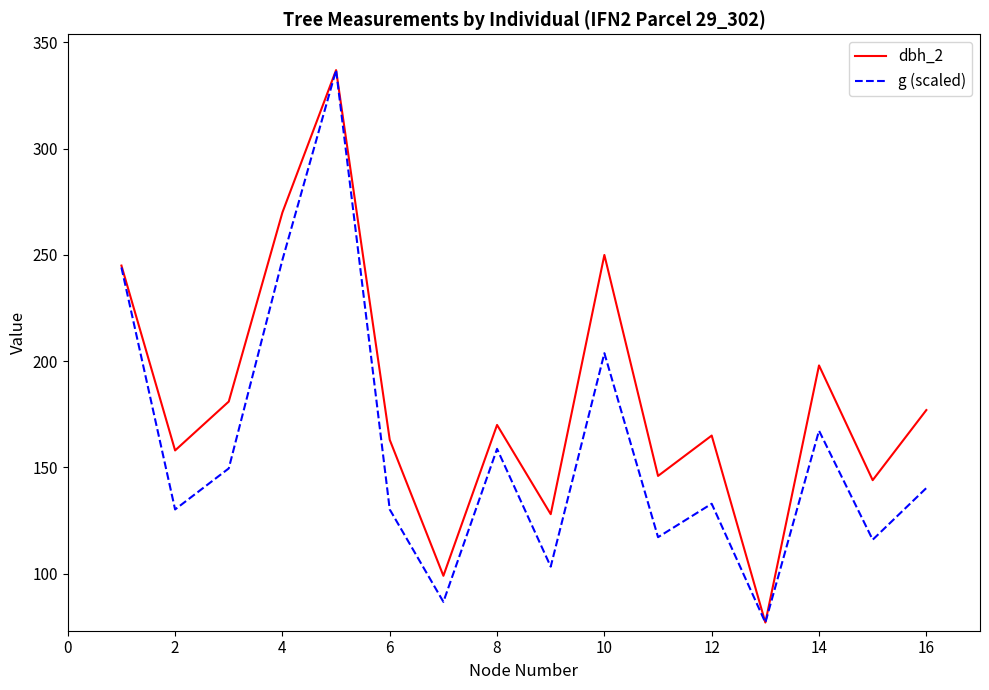

Rank the series by their average value, from lowest to highest.

g (scaled), dbh_2